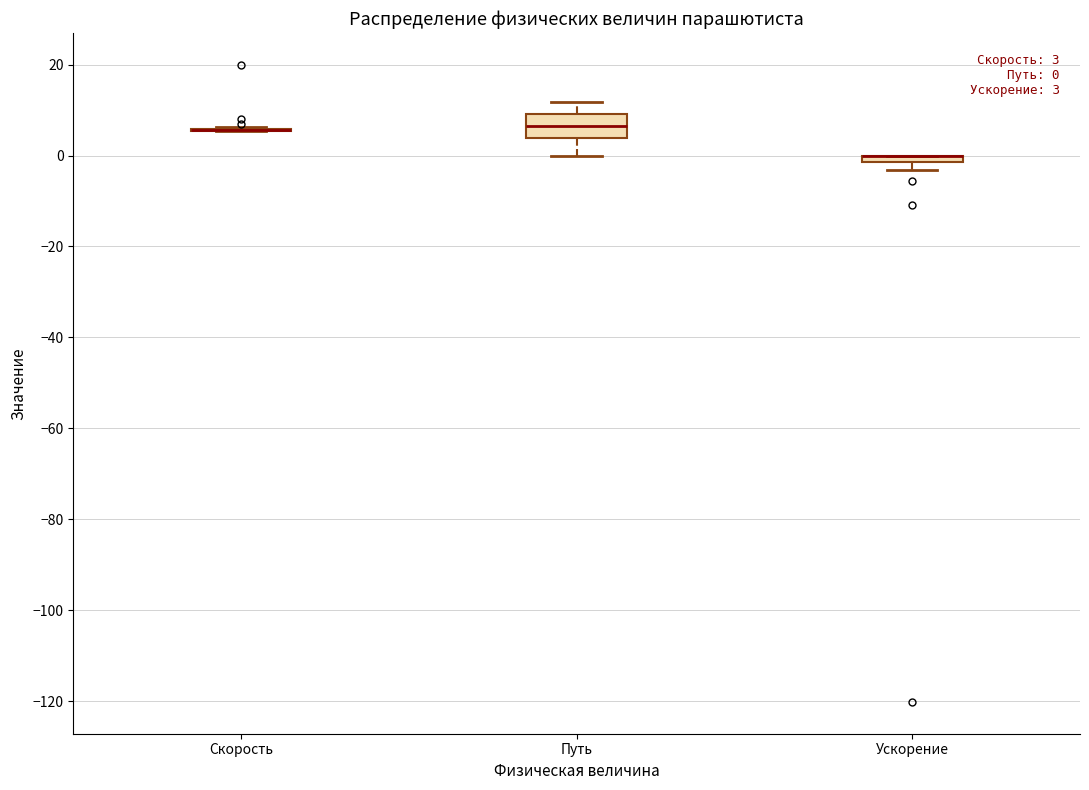

Comparing the boxes themselves (not the whiskers), which one is the tallest?

Путь